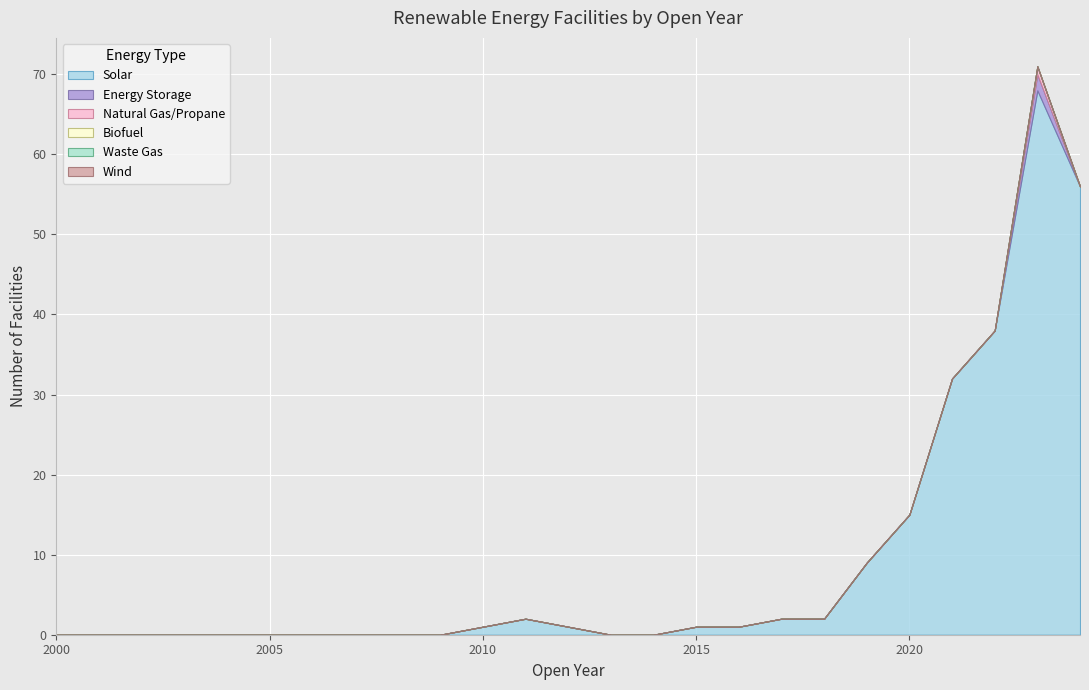

True or false: Solar and Wind intersect in this chart.

False